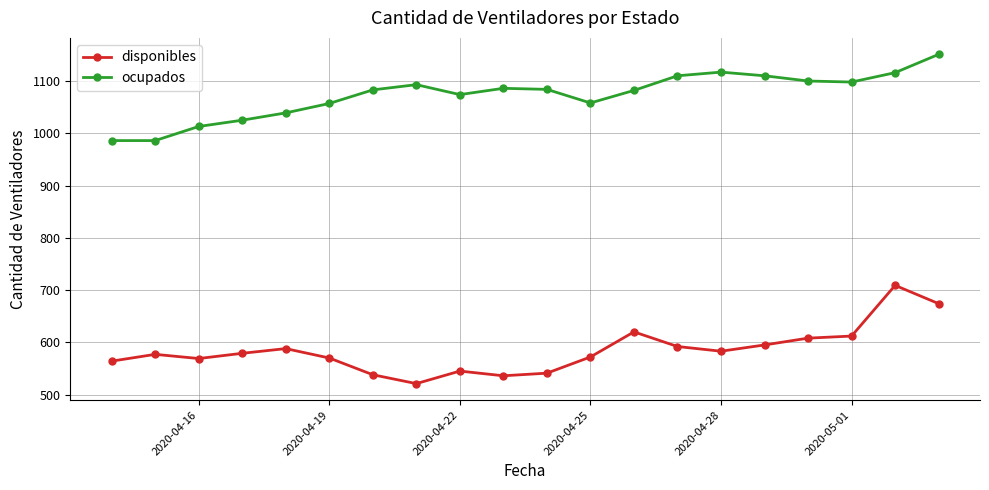

What is the value of the disponibles point at the 18th from the left?

612